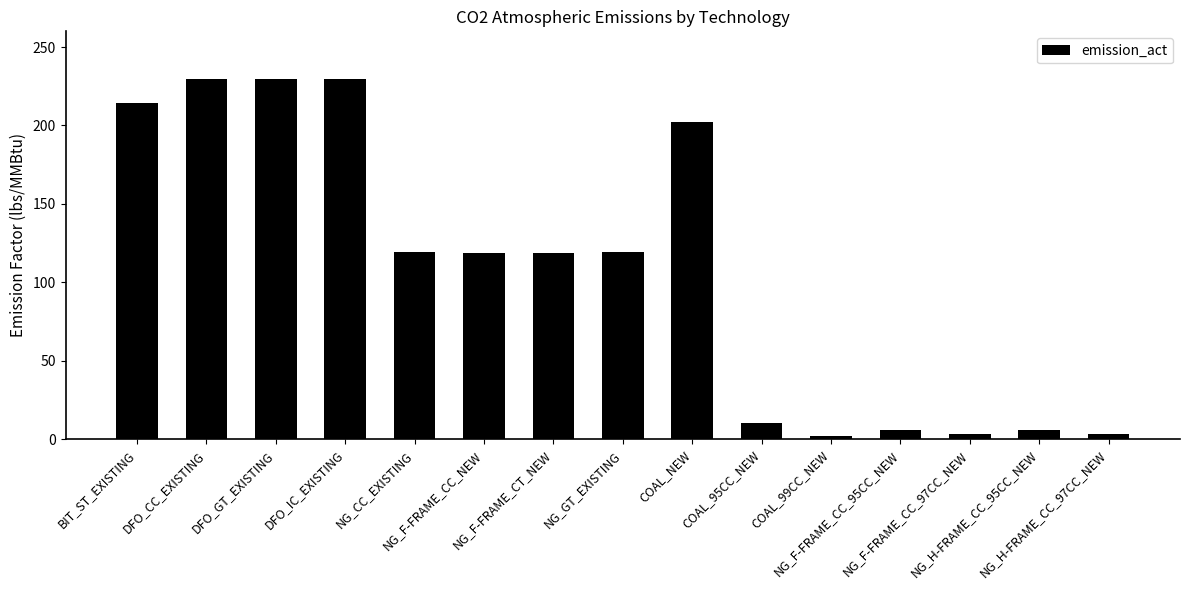

Where is the data nearest to the value 115?

NG_F-FRAME_CT_NEW